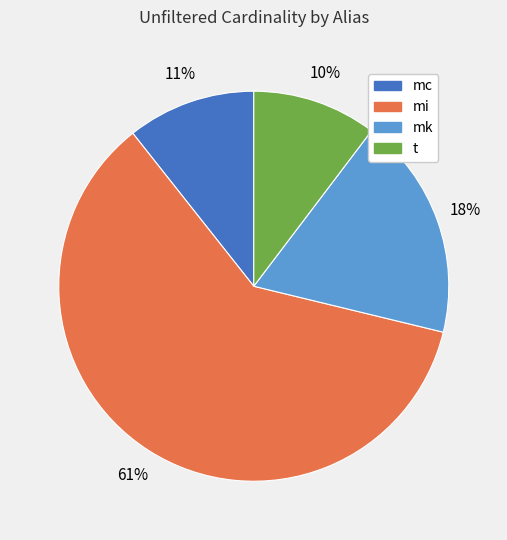

To the nearest percent, what is the combined percentage of mk and mc?

29%